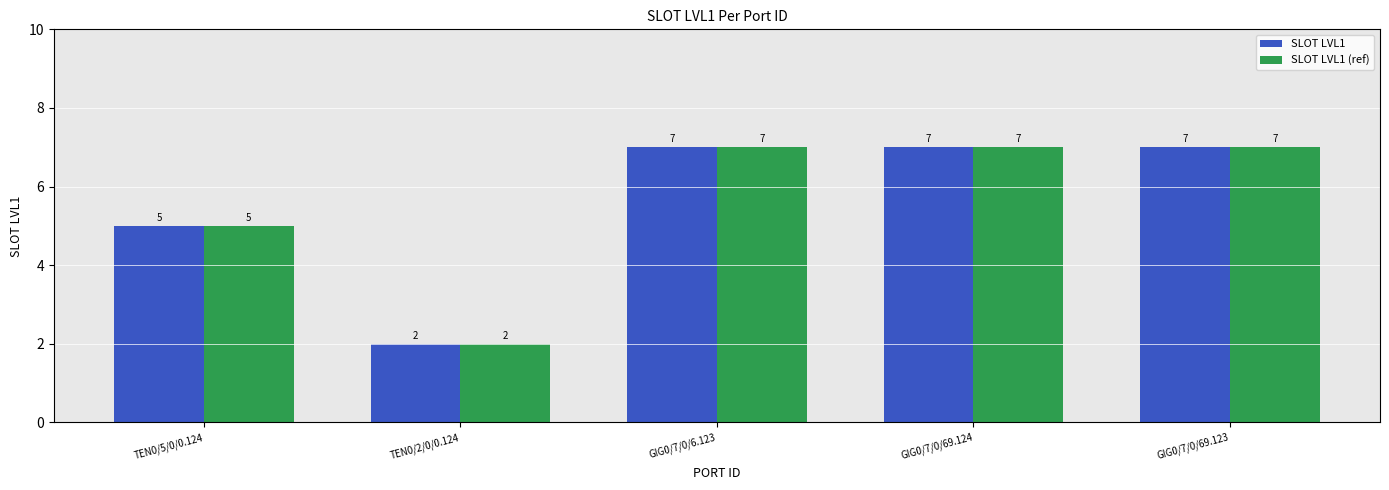

True or false: SLOT LVL1 (ref) has a value of 2 at TEN0/2/0/0.124.

True